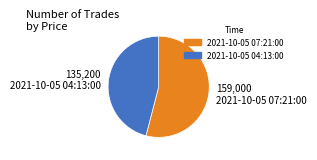

True or false: 2021-10-05 04:13:00 accounts for 53% of the total.

False